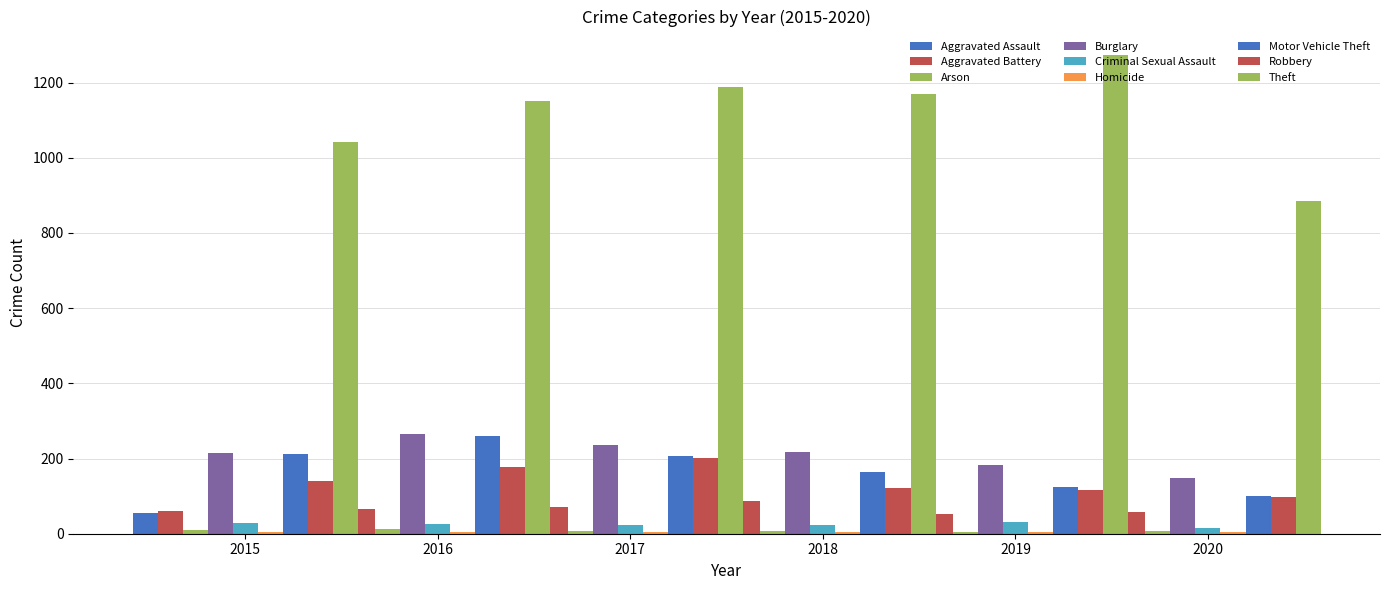

What is the difference between the highest and lowest values at Theft?

388